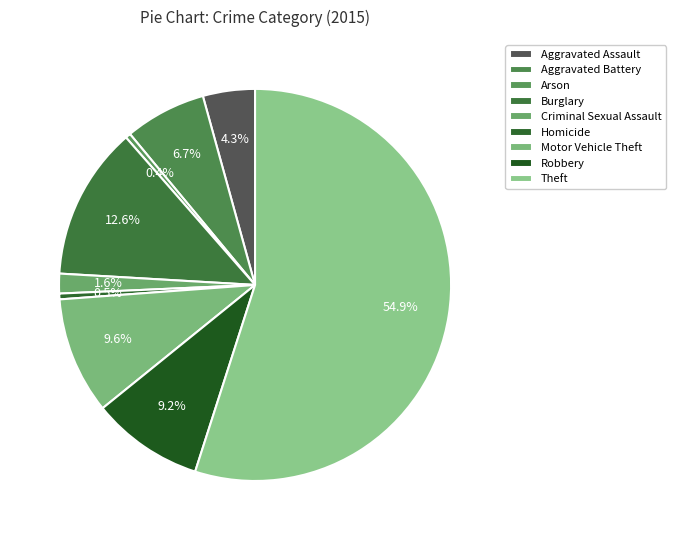

How much of the chart is everything except Aggravated Battery?

93.3%